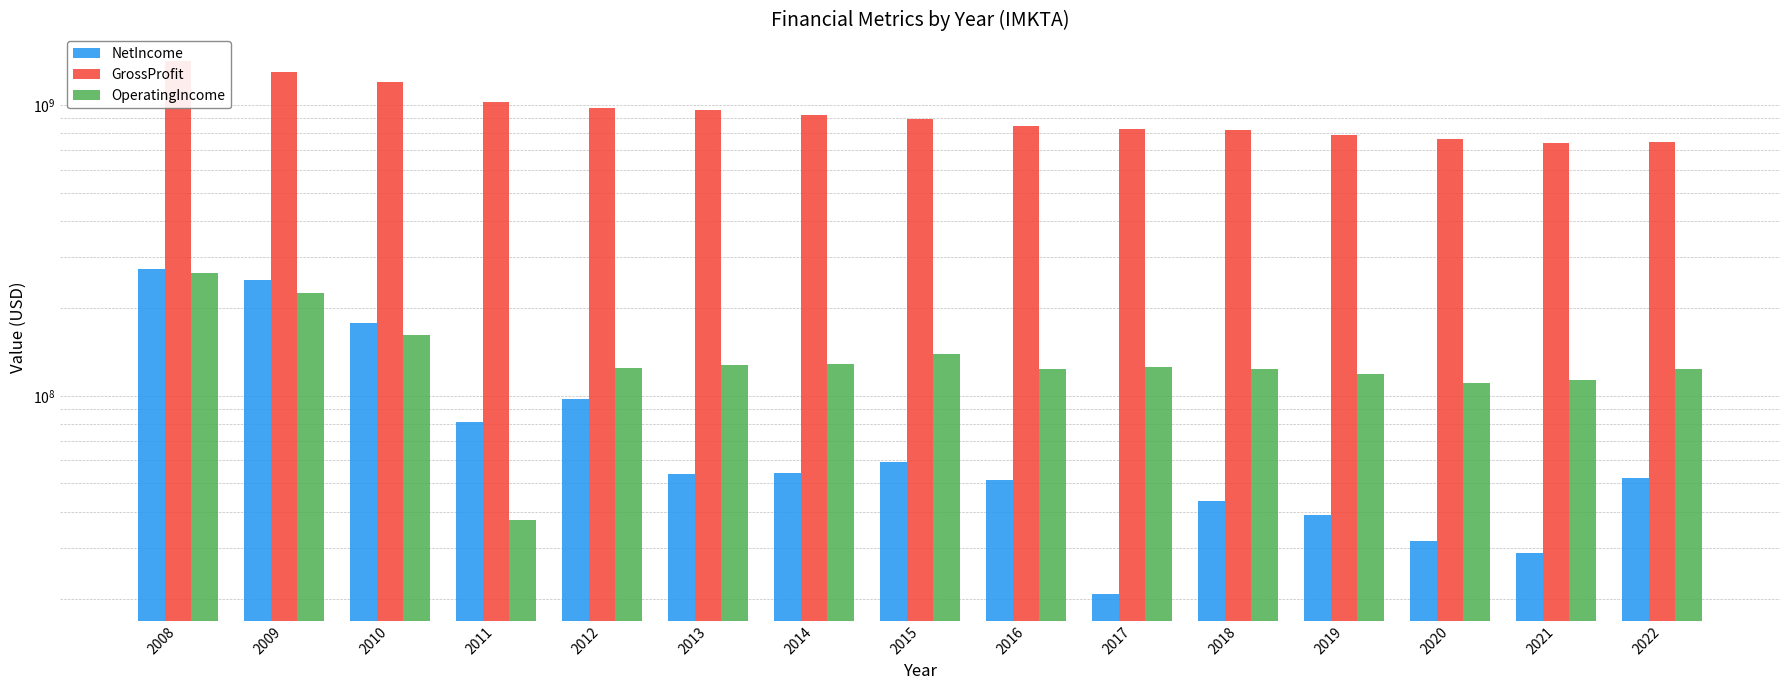

What is the value of the NetIncome bar at the 11th from the left?

43444343